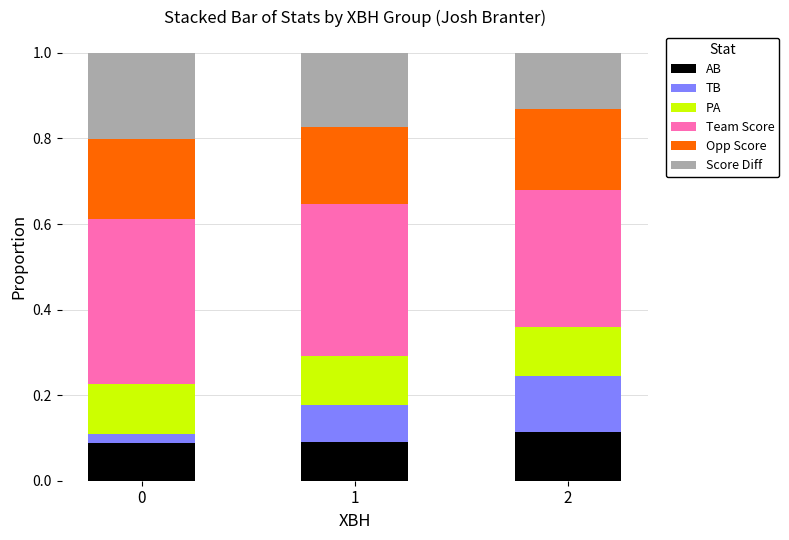

Does the chart contain stacked bars?

Yes